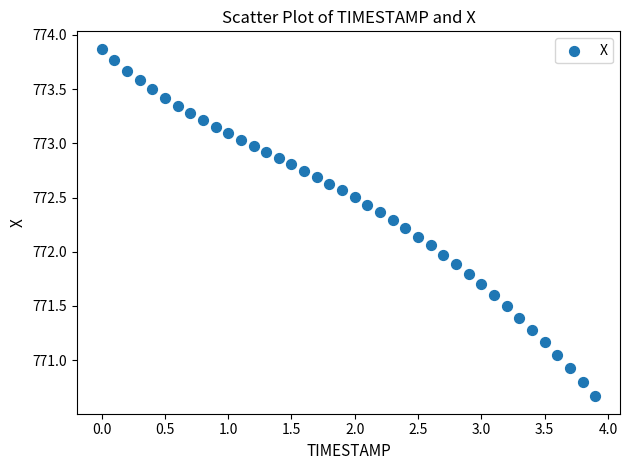

What is the range of Y values (max minus min)?

3.2